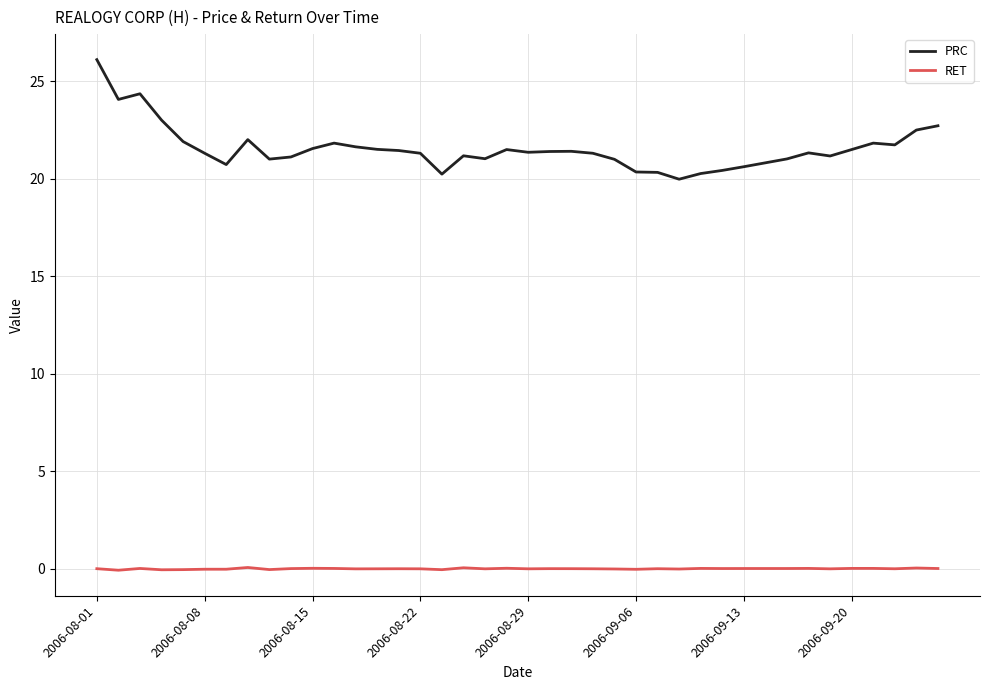

True or false: RET and PRC cross at least once.

False